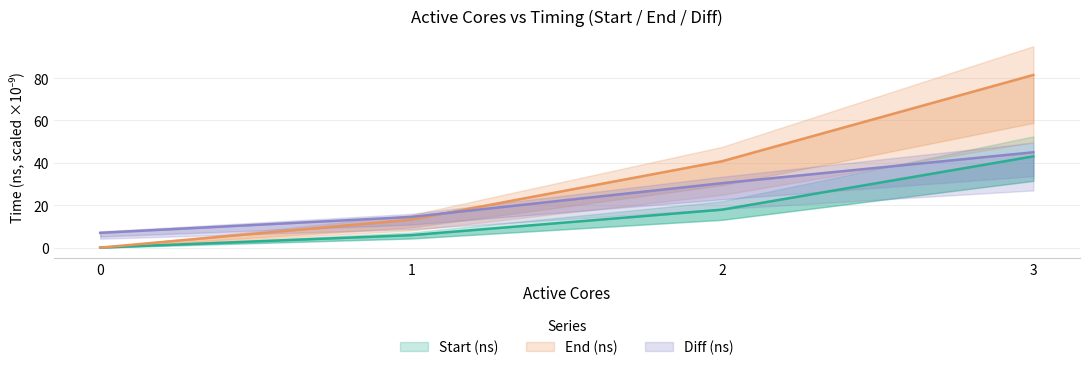

What is the difference between the second highest and minimum values in the Start (ns) series?

17.9